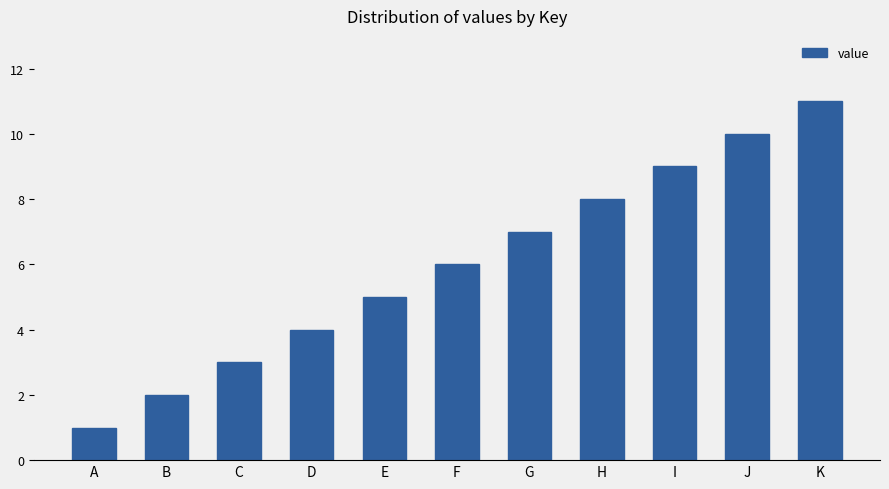

The value at H is 8. True or false?

True